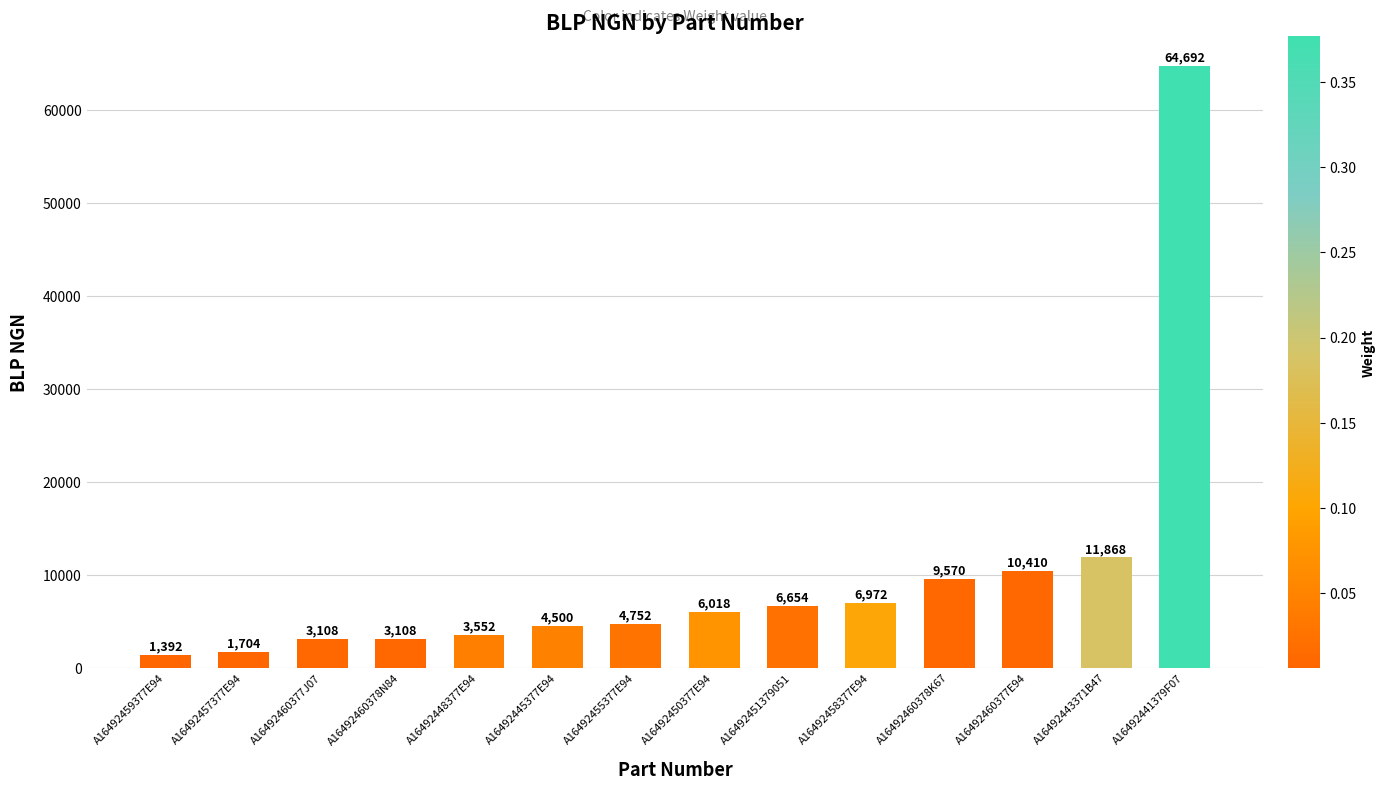

What is the value of the 6th bar from the left?

4500